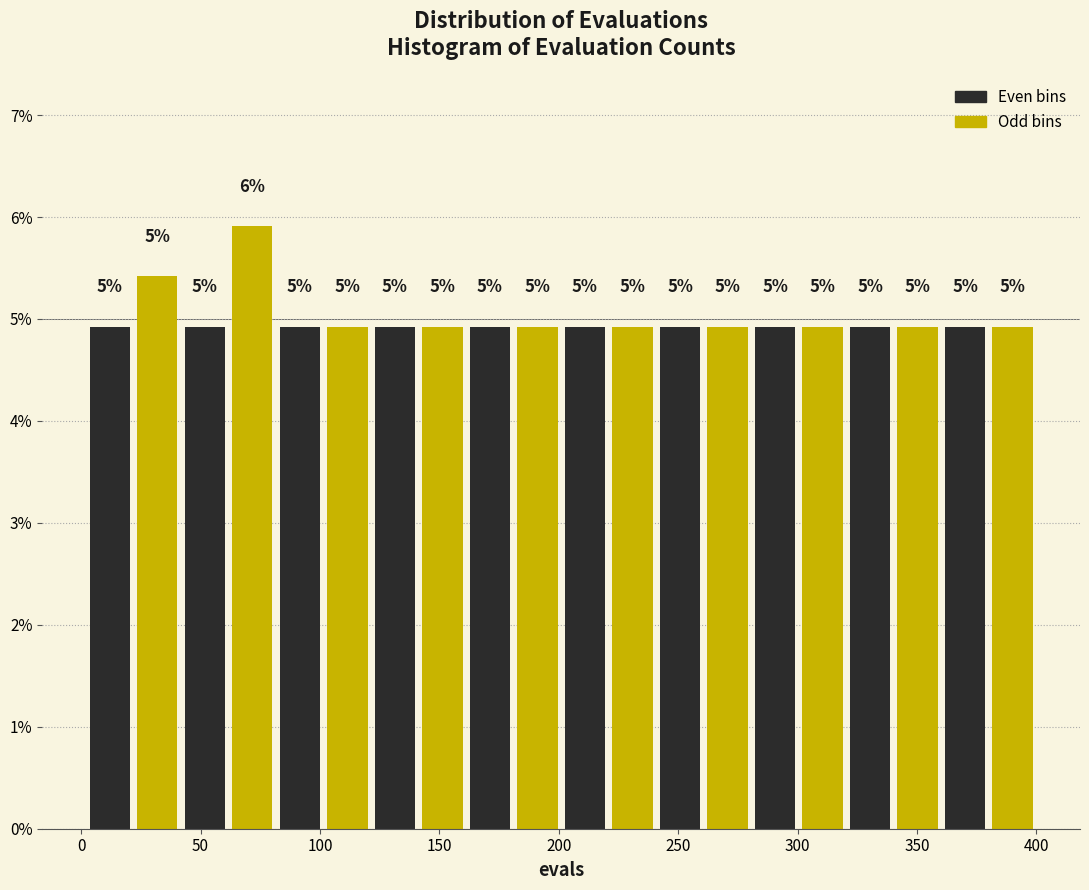

Read against the x-axis, roughly where is the centre of the tallest bar?

70